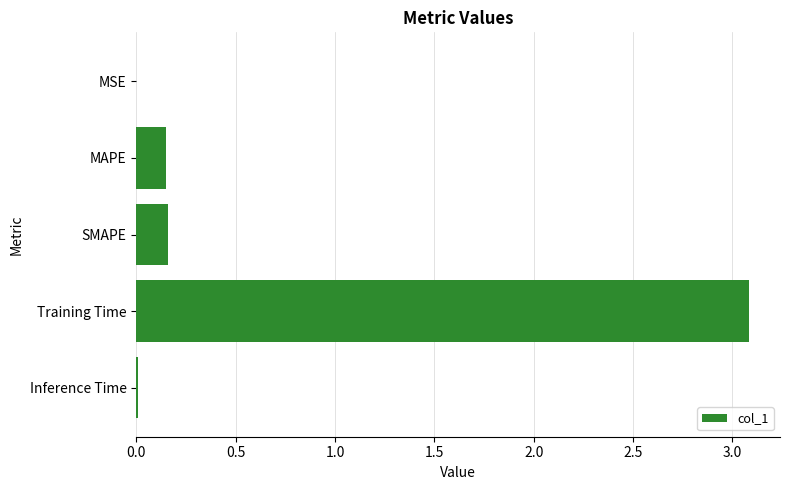

Which has a higher value, MAPE or Training Time?

Training Time